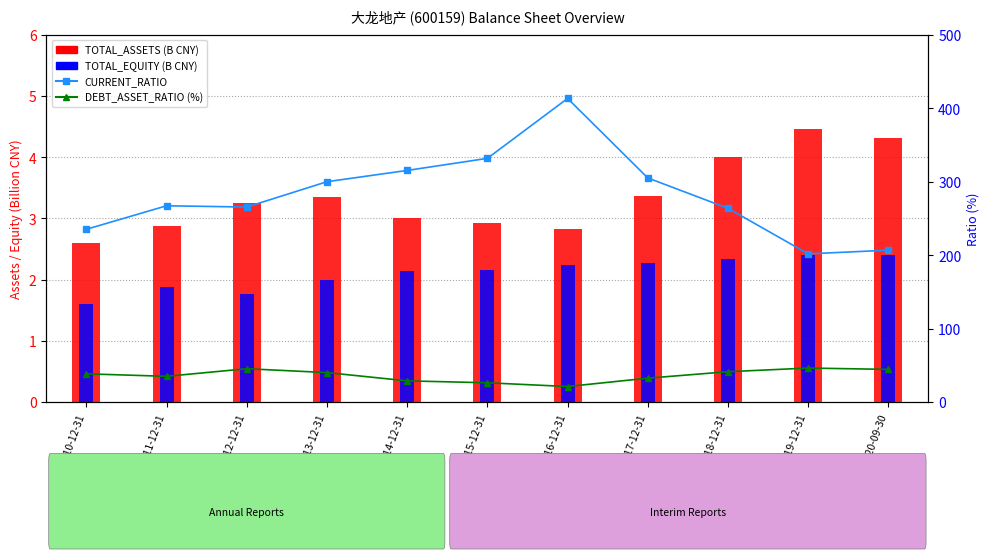

Rank the series by their maximum value, from highest to lowest.

CURRENT_RATIO, DEBT_ASSET_RATIO (%), TOTAL_ASSETS (B CNY), TOTAL_EQUITY (B CNY)